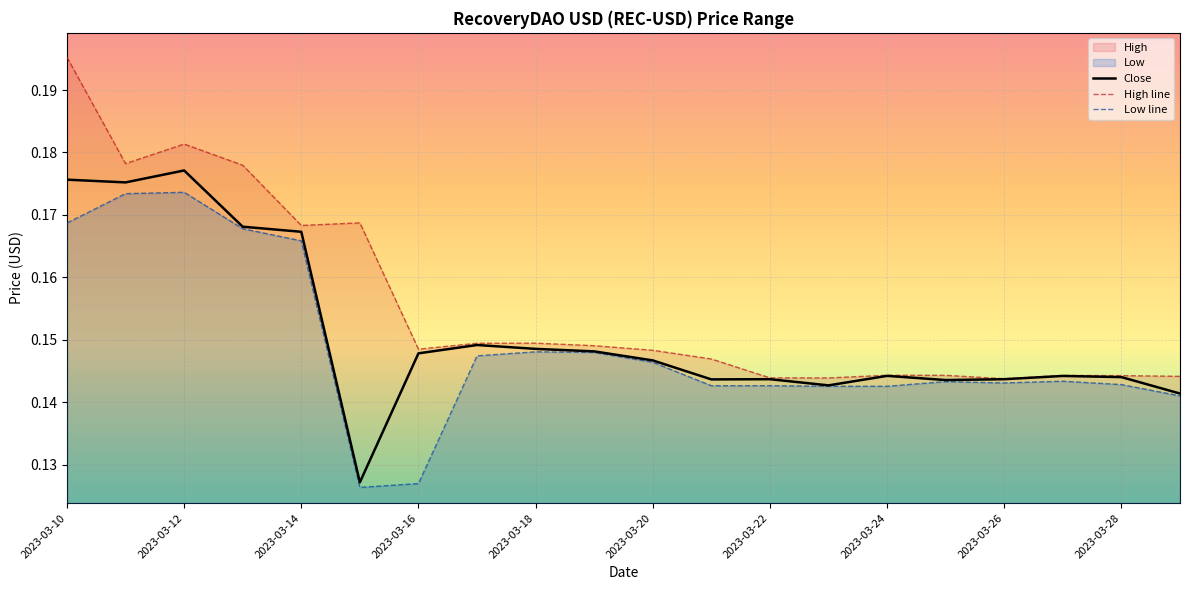

What position from the right is 13?

7